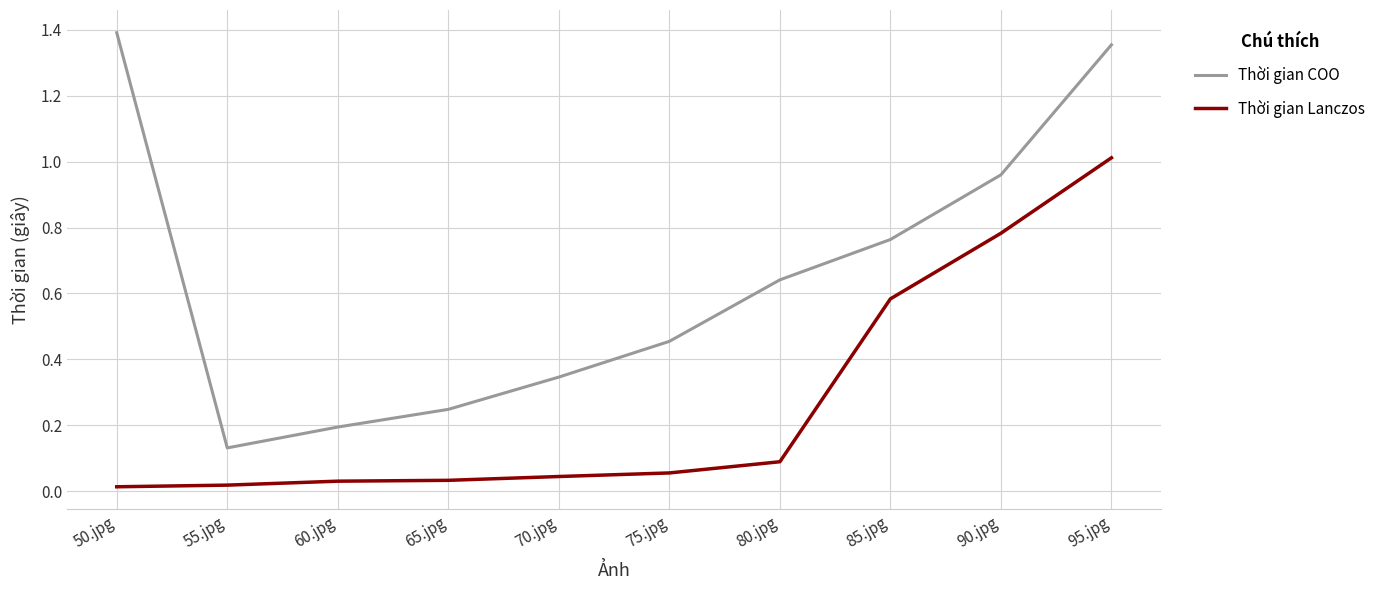

List the labels in order of Thời gian COO value, smallest first.

55.jpg, 60.jpg, 65.jpg, 70.jpg, 75.jpg, 80.jpg, 85.jpg, 90.jpg, 95.jpg, 50.jpg